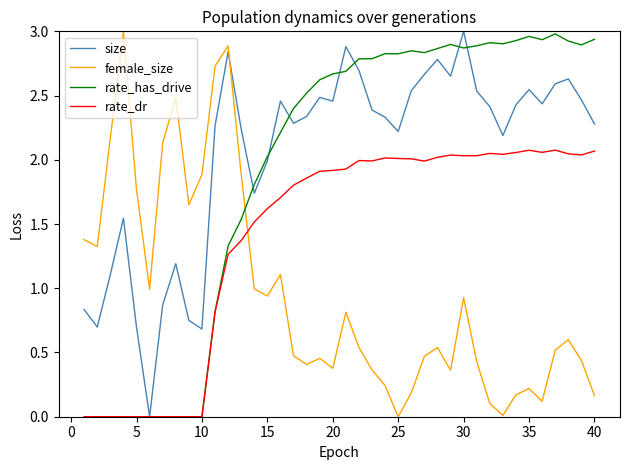

After their last crossing, which series has the higher values: size or female_size?

size